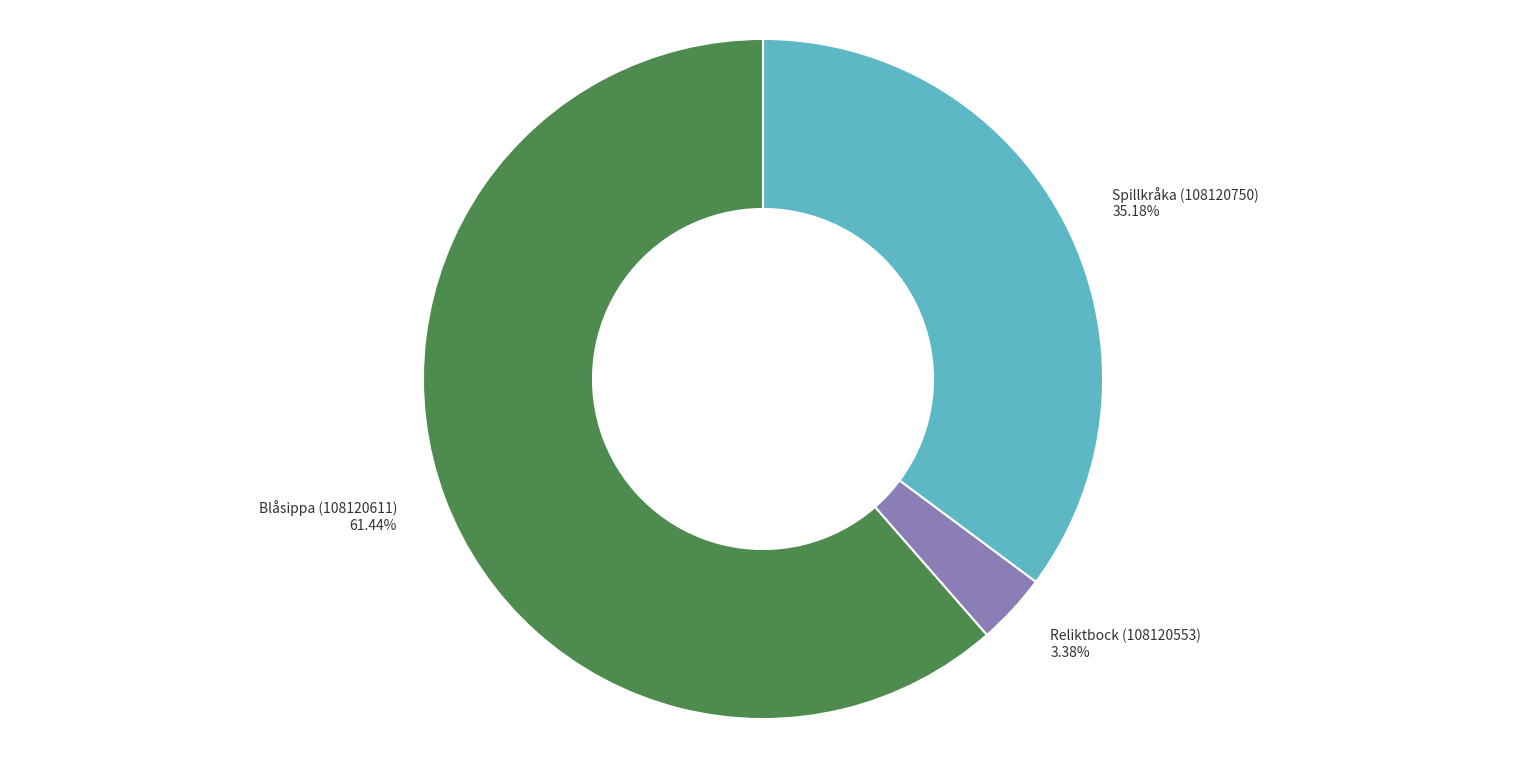

What portion of the pie excludes Reliktbock (108120553)?

96.6%